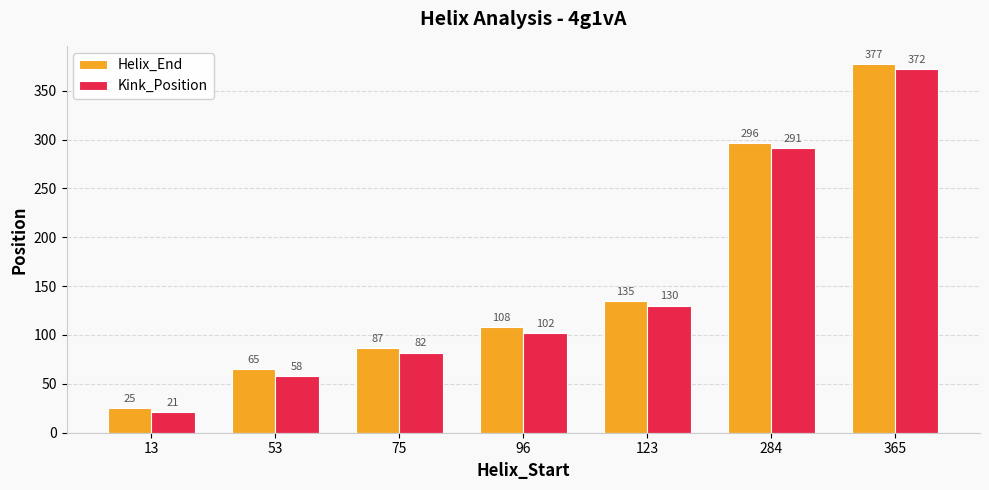

Does the chart contain stacked bars?

No